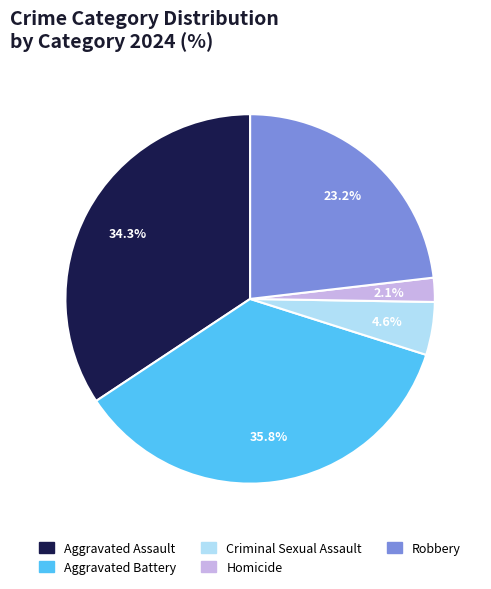

Is there a majority slice in this chart?

No